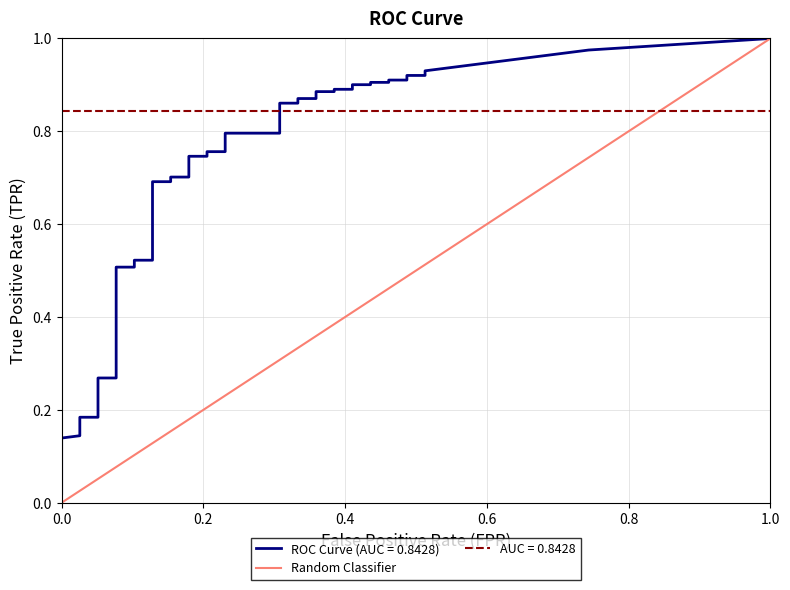

Rank the categories by value from highest to lowest.

1.0, 0.0